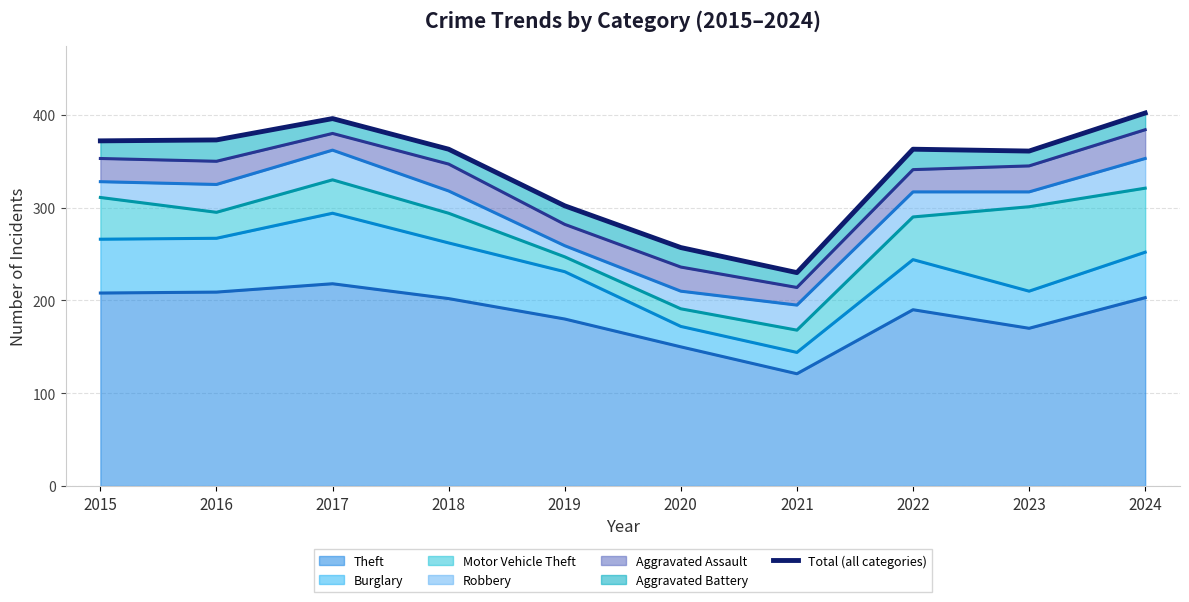

How many values in the Burglary series exceed 54?

4